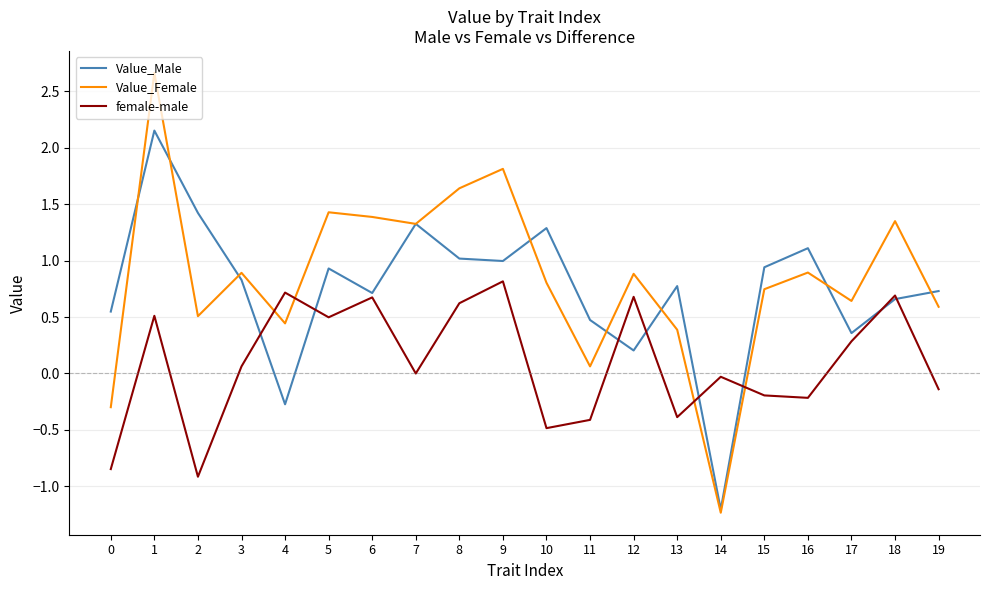

Which series changed the most between 1 and 10?

Value_Female